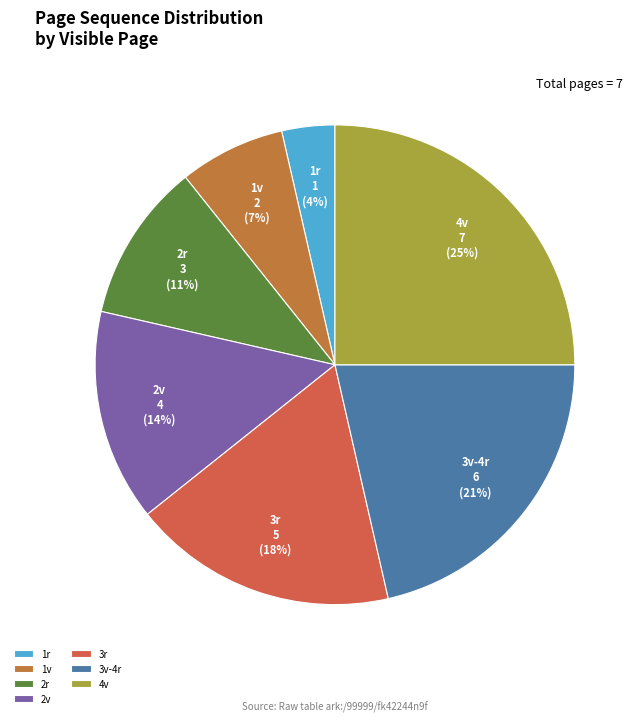

Do 4v and 2r together represent more than half of the pie?

No